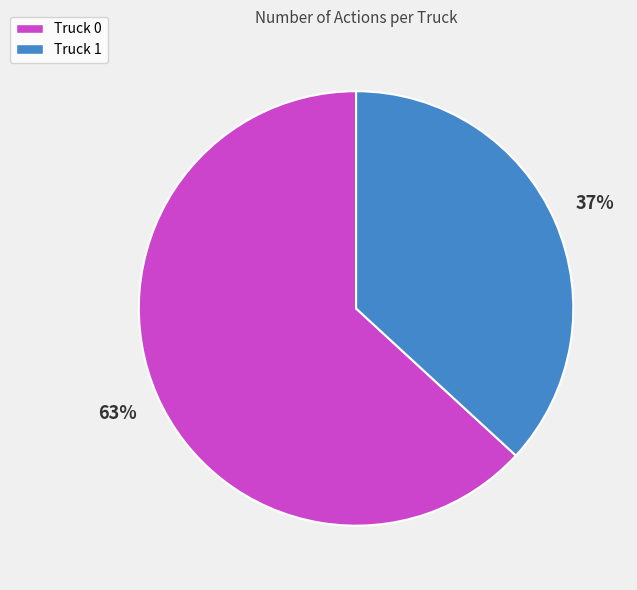

To the nearest percent, what is the difference between the largest and smallest slice percentages?

26%